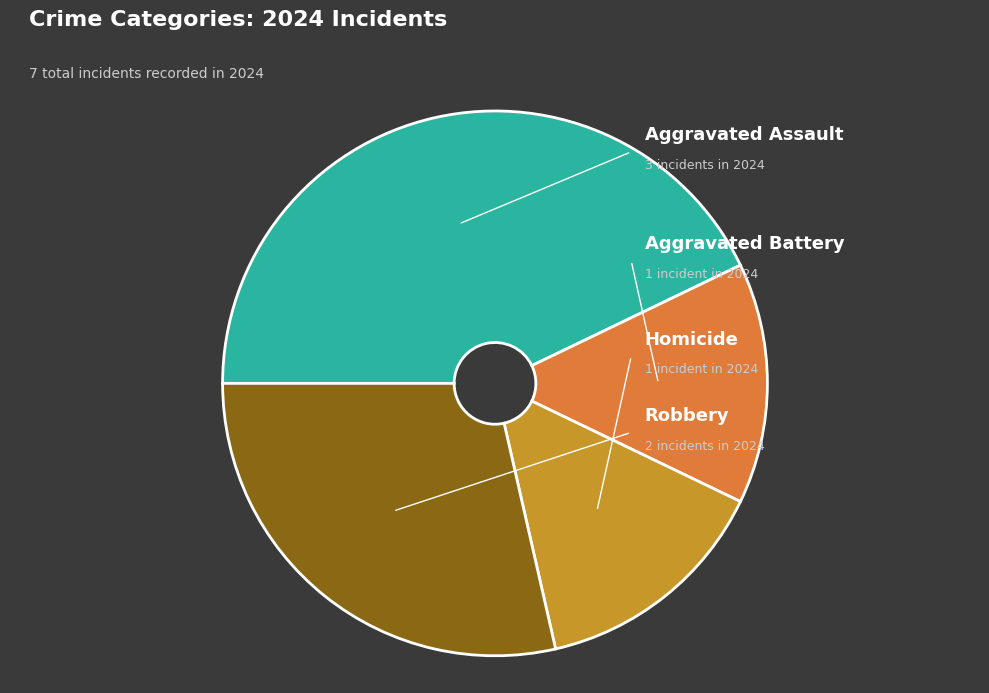

Rank the categories by value from lowest to highest.

Aggravated Battery, Homicide, Robbery, Aggravated Assault